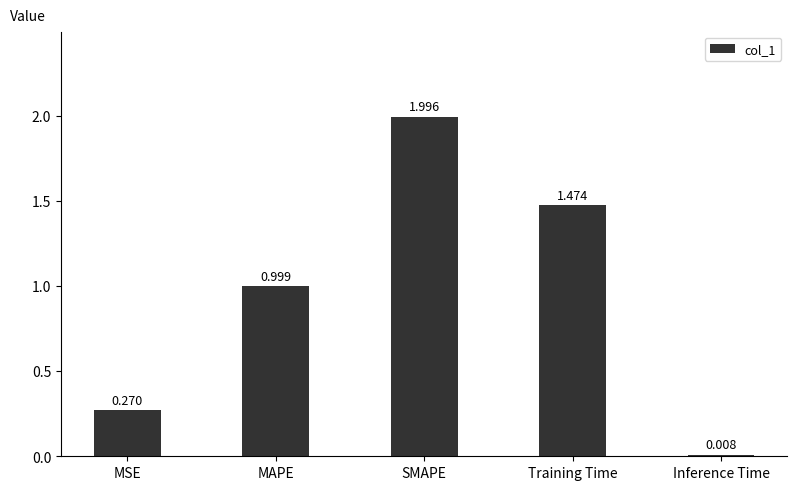

True or false: the data shows 2.0 at SMAPE.

True